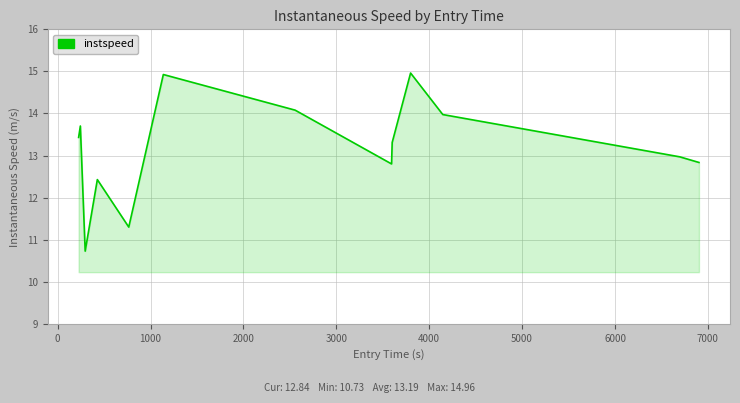

What is the difference between the maximum and minimum values?

4.2